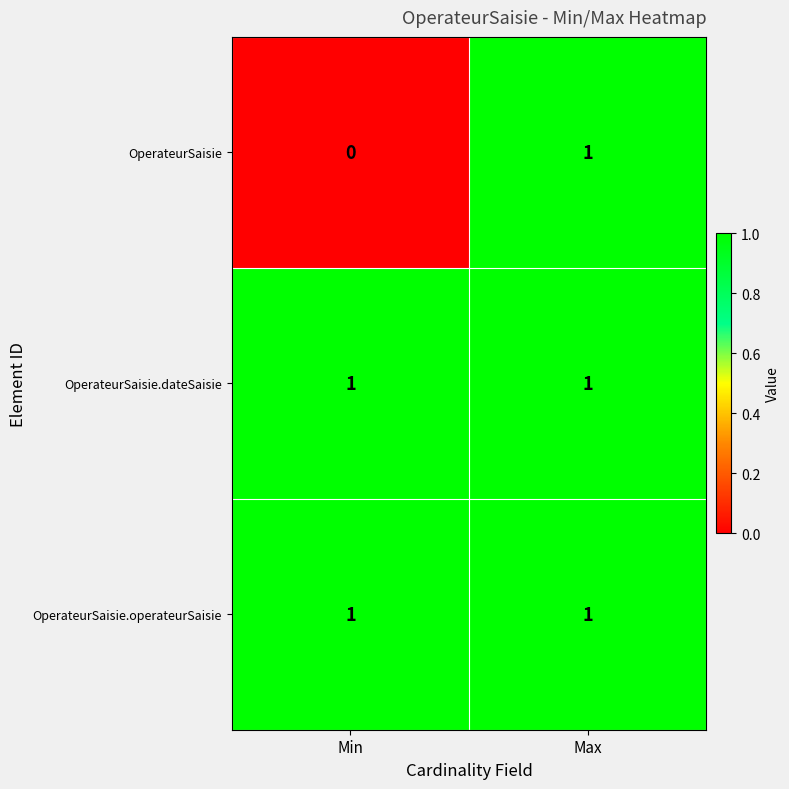

Reading left to right, list all the values displayed in this chart.

OperateurSaisie: Min=0	Max=1
OperateurSaisie.dateSaisie: Min=1	Max=1
OperateurSaisie.operateurSaisie: Min=1	Max=1